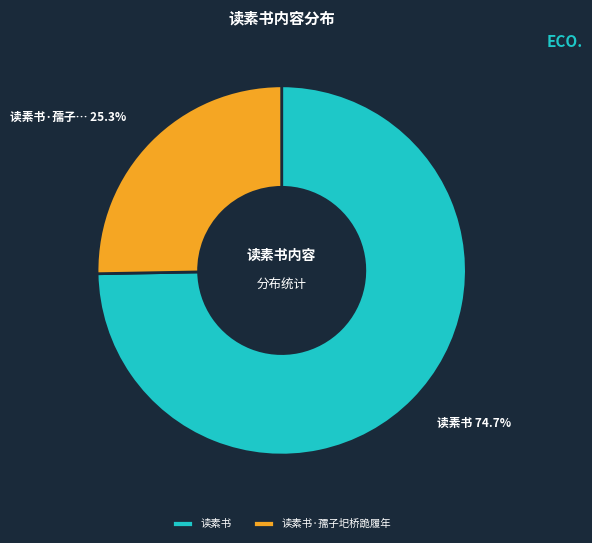

To the nearest percent, what is the combined percentage of 读素书·孺子圯桥跪履年 and 读素书?

100%